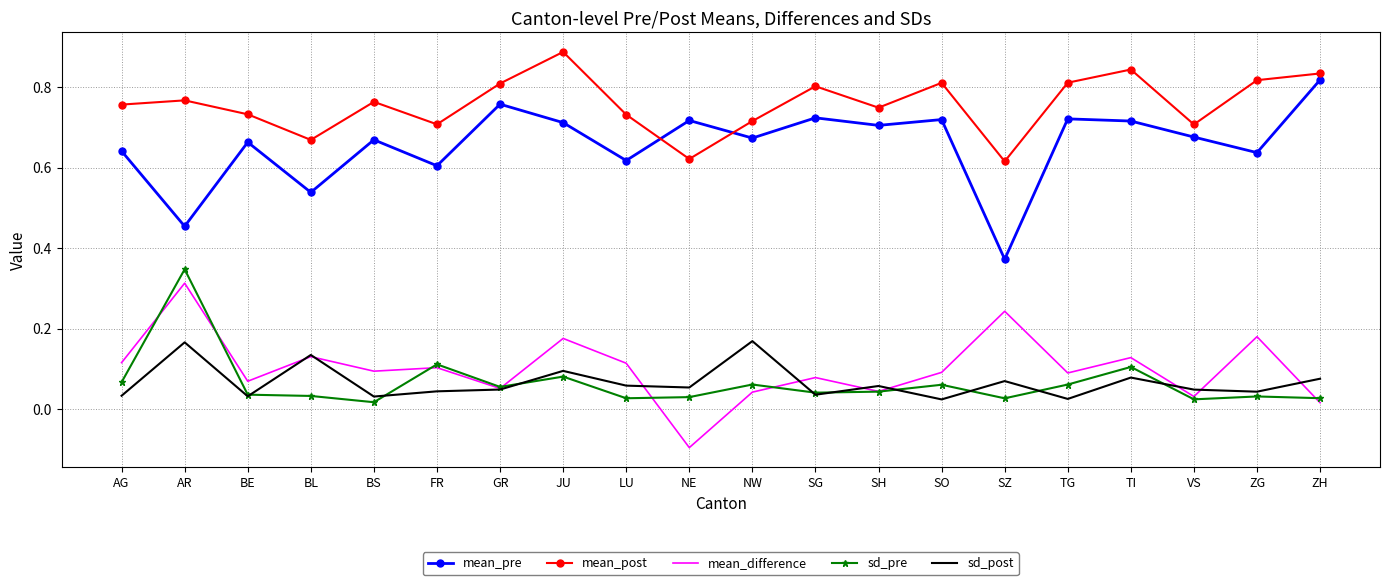

In sd_post, how many points are lower than both neighbors (excluding endpoints)?

7